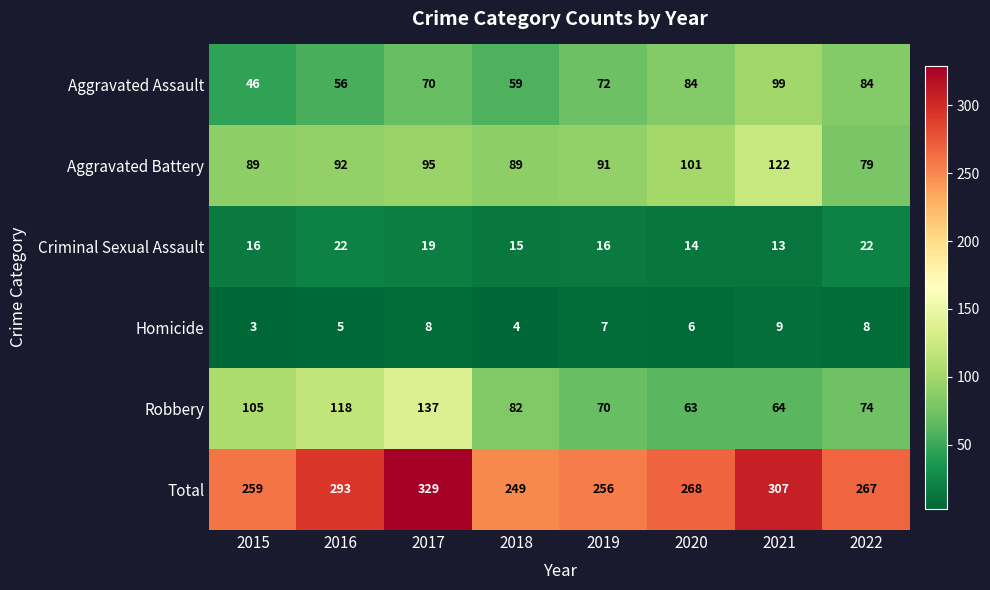

What is the sum of the Aggravated Assault values at 2020 and 2022?

168